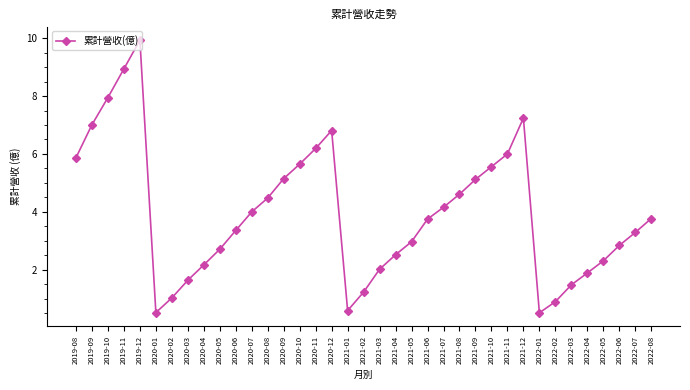

What is the value of the 12th point from the left?

4.0